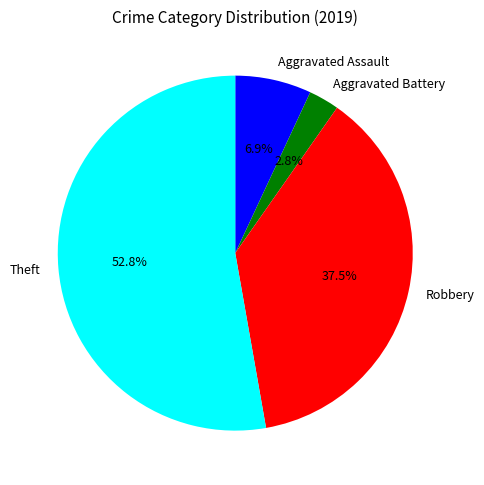

What percentage is the Aggravated Battery slice, to the nearest percent?

3%